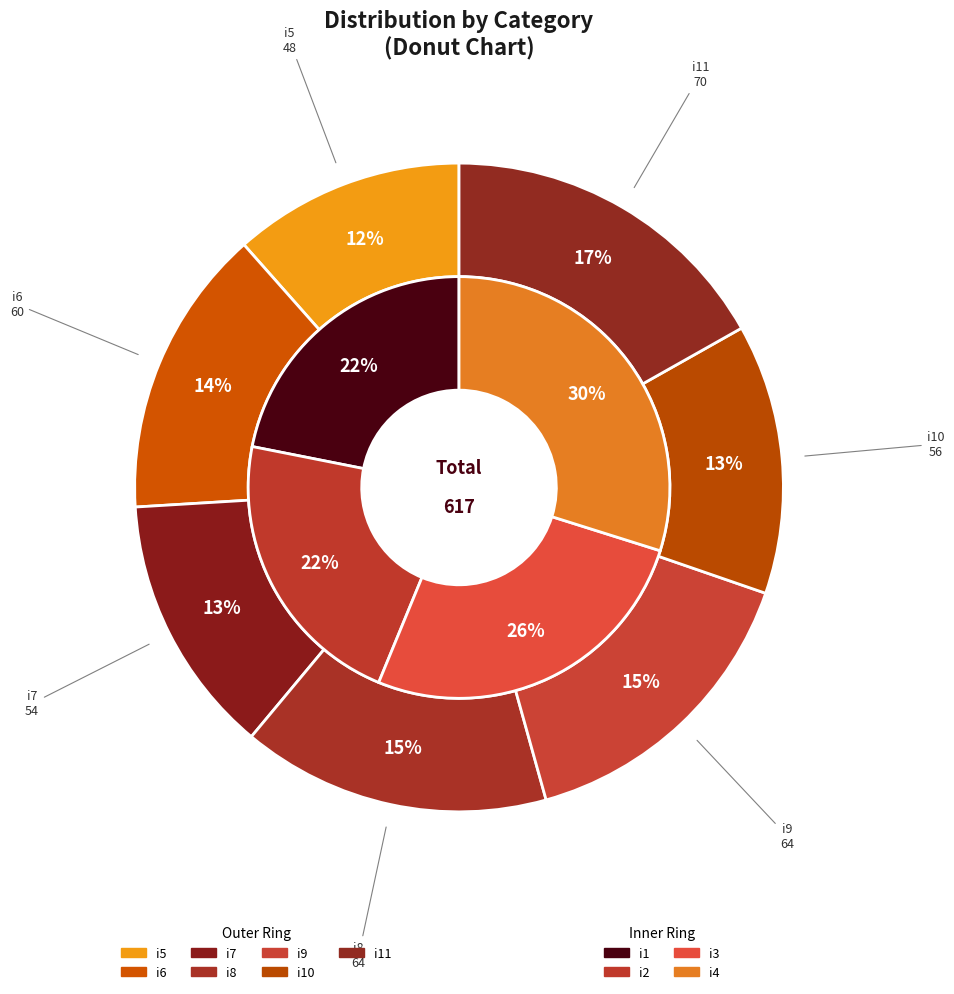

What is the change in value from i2 to i11?

+26